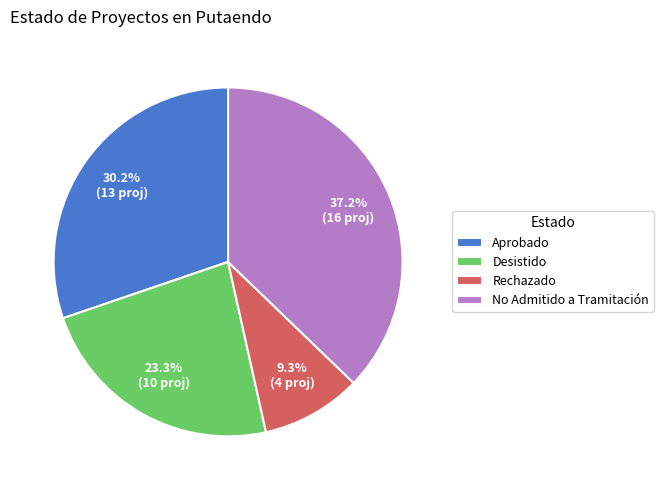

Count the number of slices in the pie.

4